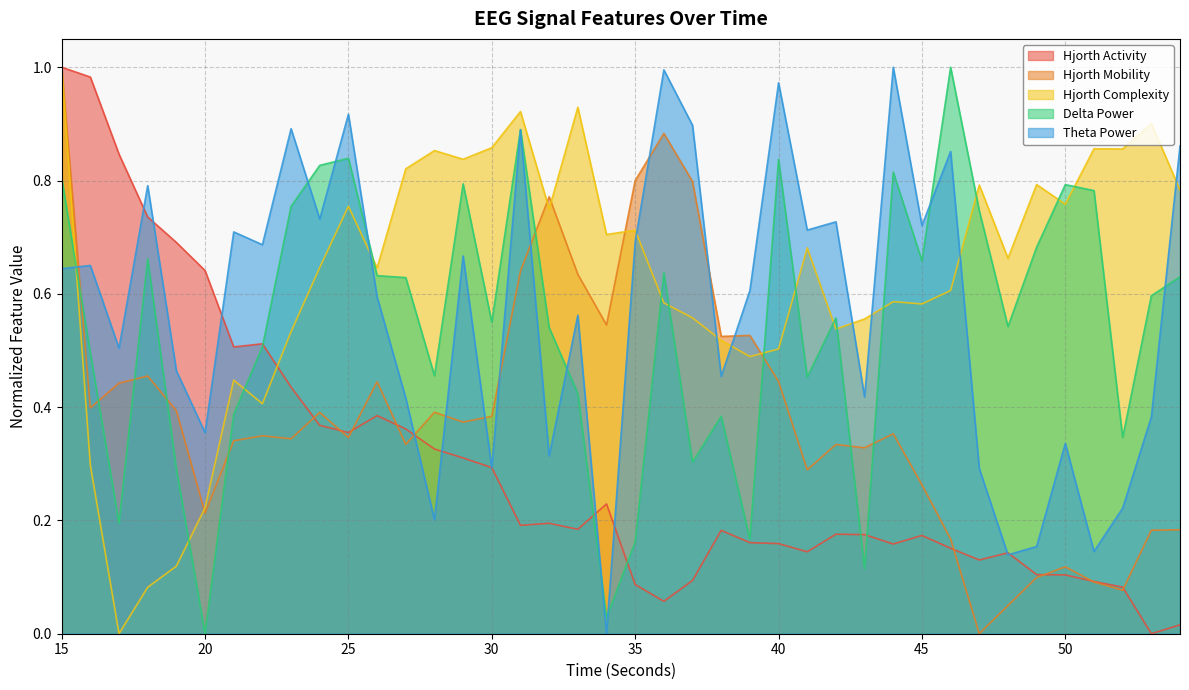

How many data points does each series have?

40